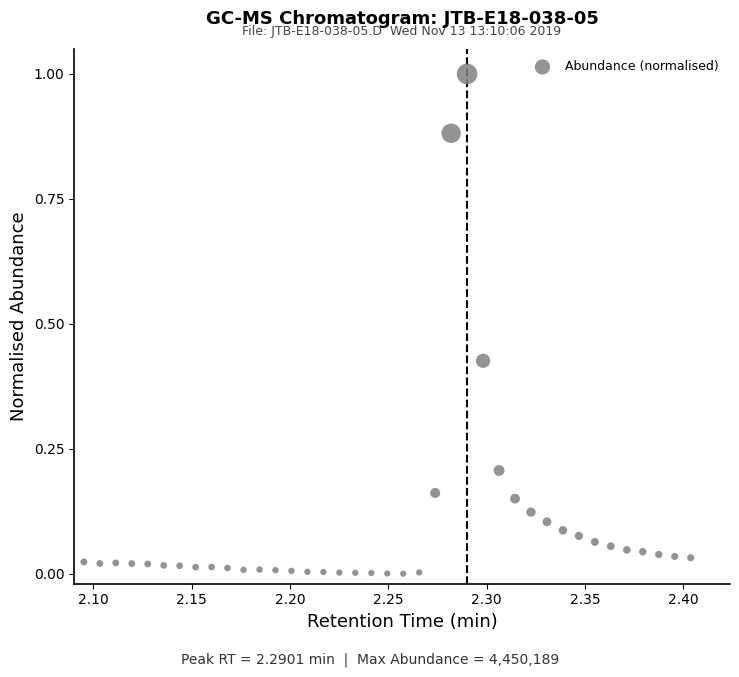

What is the range of X values (max minus min)?

0.3